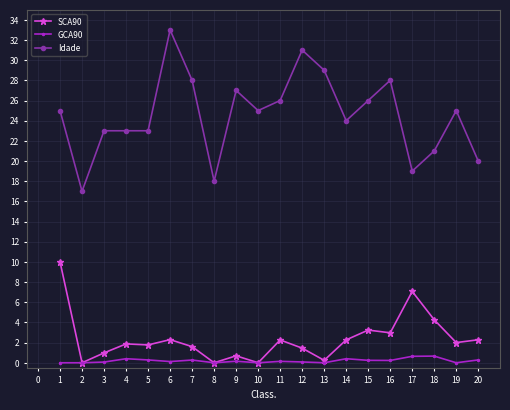

Which series has the largest total across all categories?

Idade